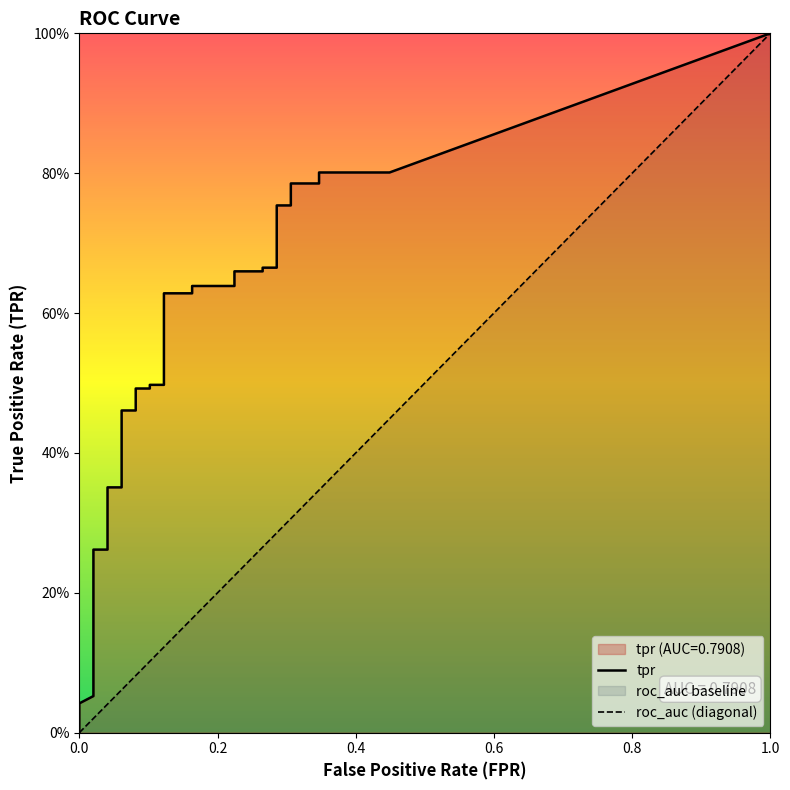

Count the number of categories in the chart.

40